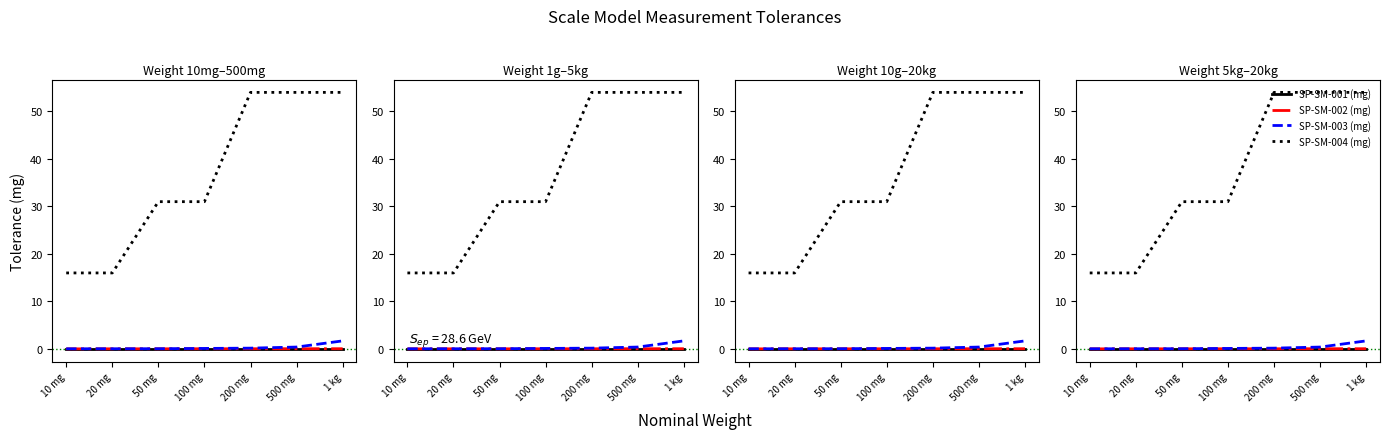

At which category is the sum across all series the highest?

1 kg